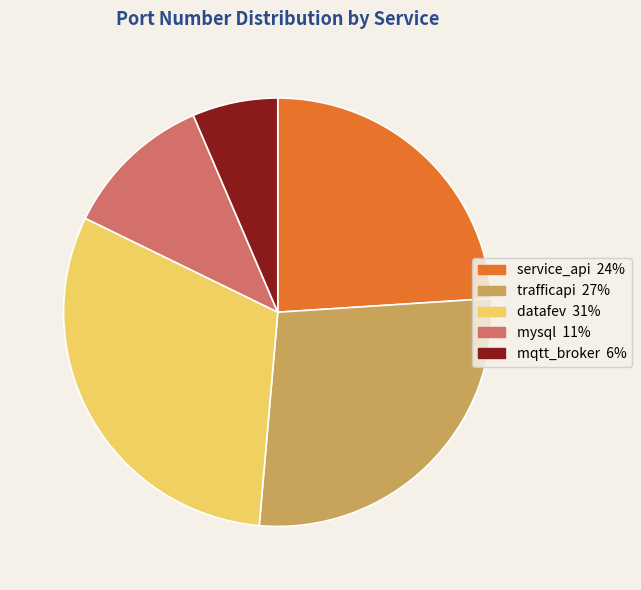

True or false: mysql accounts for 11% of the total.

True